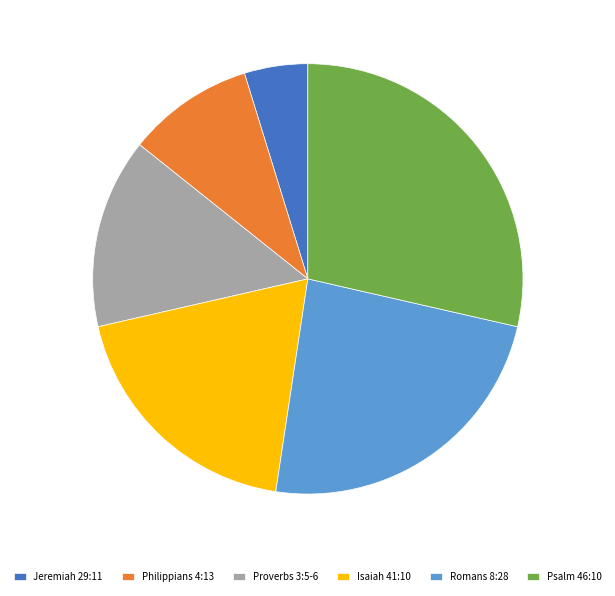

What is the ratio of the value at Philippians 4:13 to the value at Psalm 46:10?

0.3